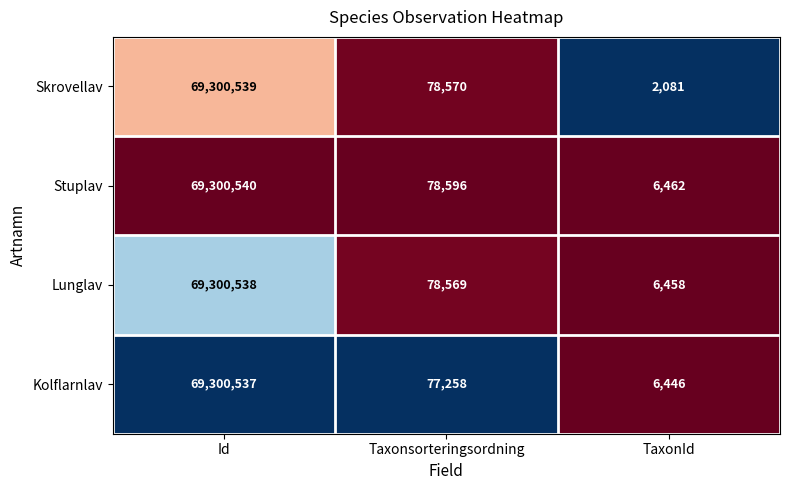

The Stuplav series shows 78596 at Taxonsorteringsordning. True or false?

True